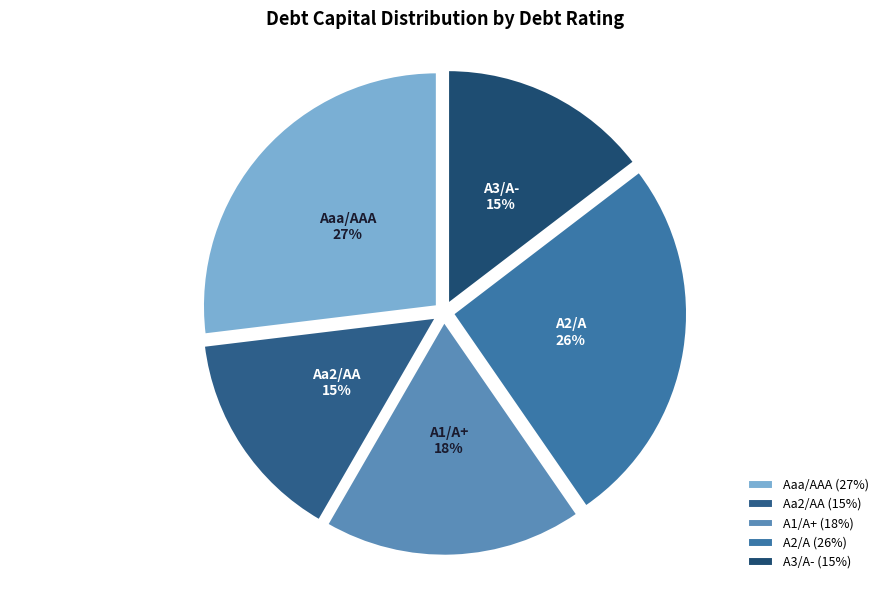

True or false: Aa2/AA accounts for 10% of the total.

False